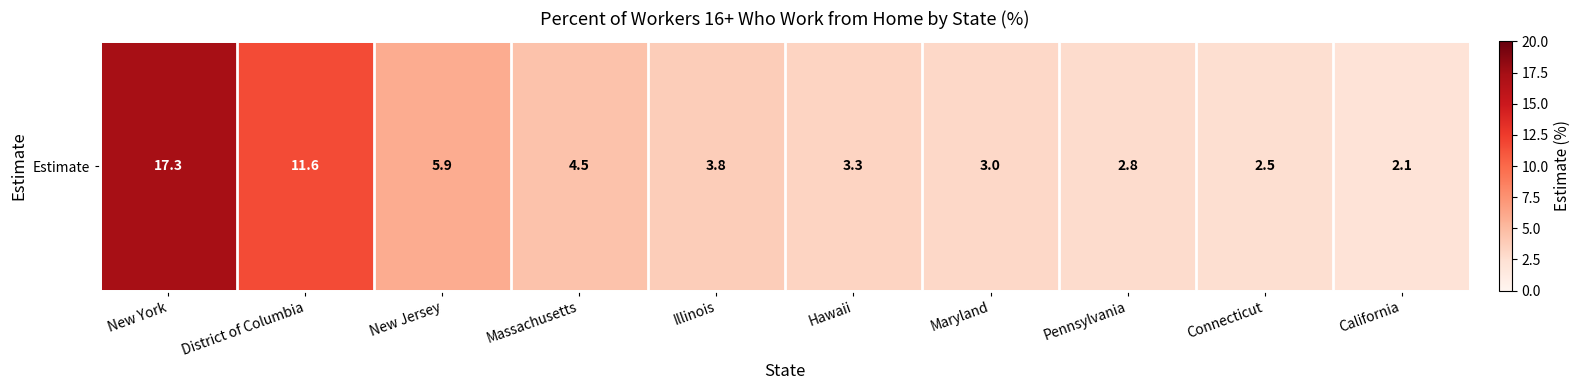

What is the greatest value displayed?

17.3